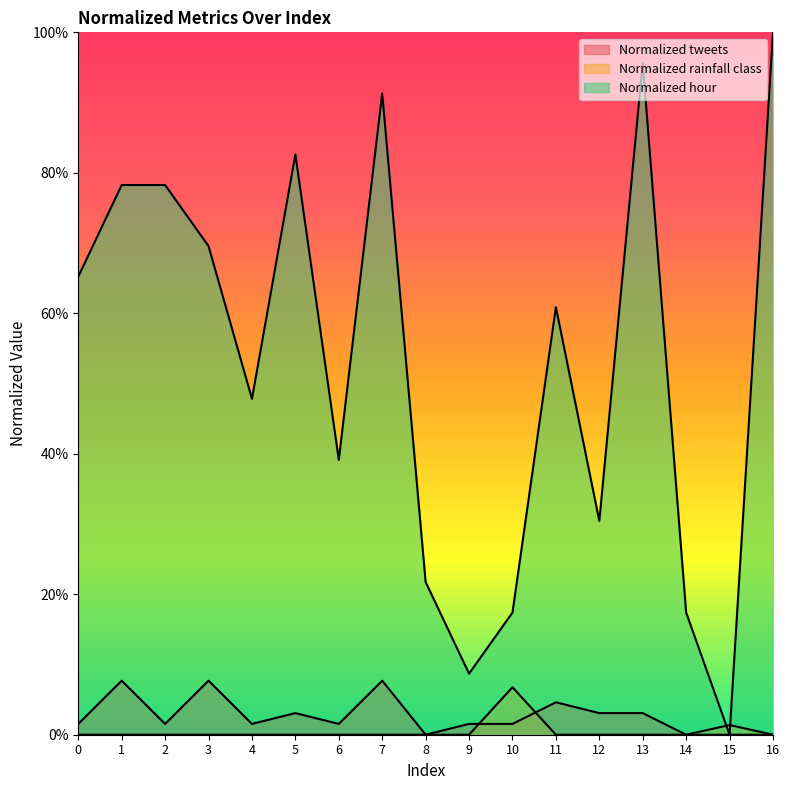

Reading left to right, extract all data points from this chart.

Normalized tweets: 0.0	0.1	0.0	0.1	0.0	0.0	0.0	0.1	0.0	0.0	0.0	0.0	0.0	0.0	0.0	0.0	0.0
Normalized rainfall class: 0.0	0.0	0.0	0.0	0.0	0.0	0.0	0.0	0.0	0.0	0.1	0.0	0.0	0.0	0.0	0.0	0.0
Normalized hour: 0.7	0.8	0.8	0.7	0.5	0.8	0.4	0.9	0.2	0.1	0.2	0.6	0.3	1.0	0.2	0.0	1.0